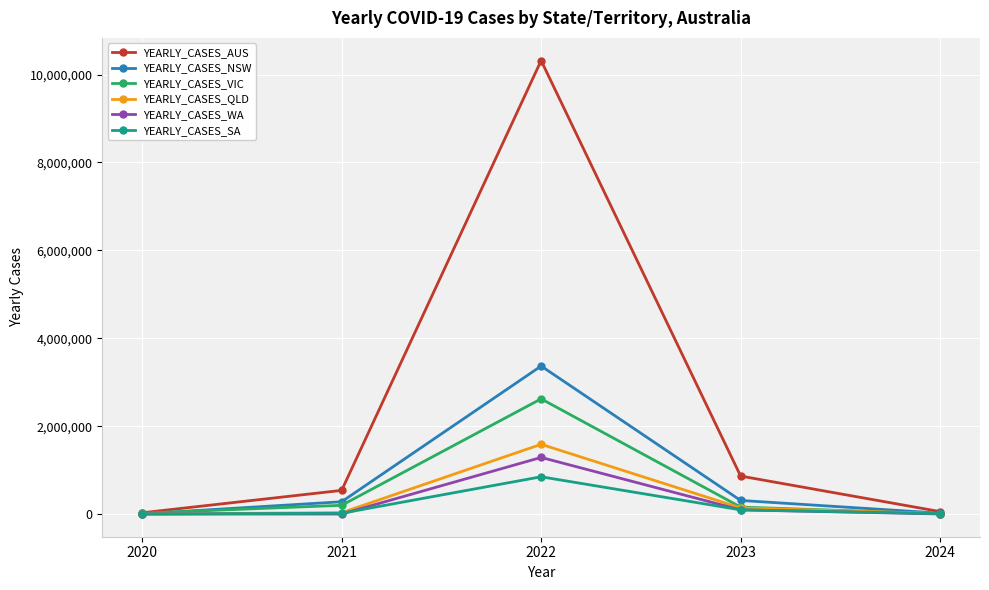

What is the sum of all YEARLY_CASES_VIC values?

3007163